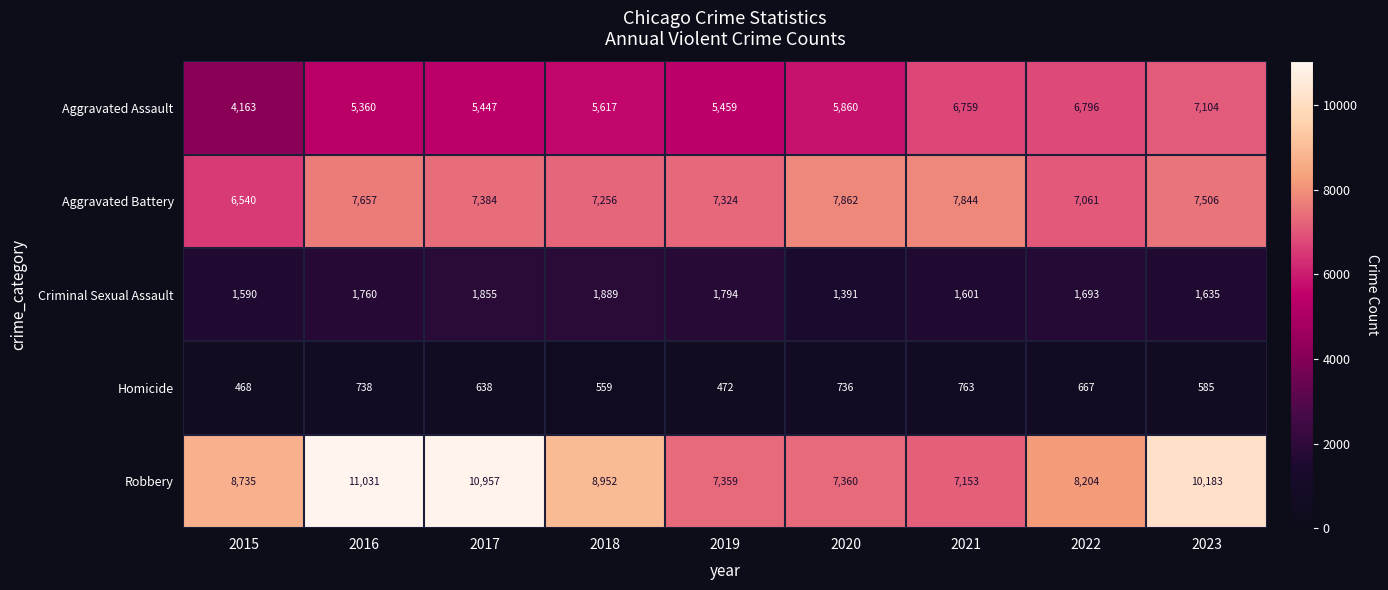

What is the difference between the highest and lowest values at 2021?

7081